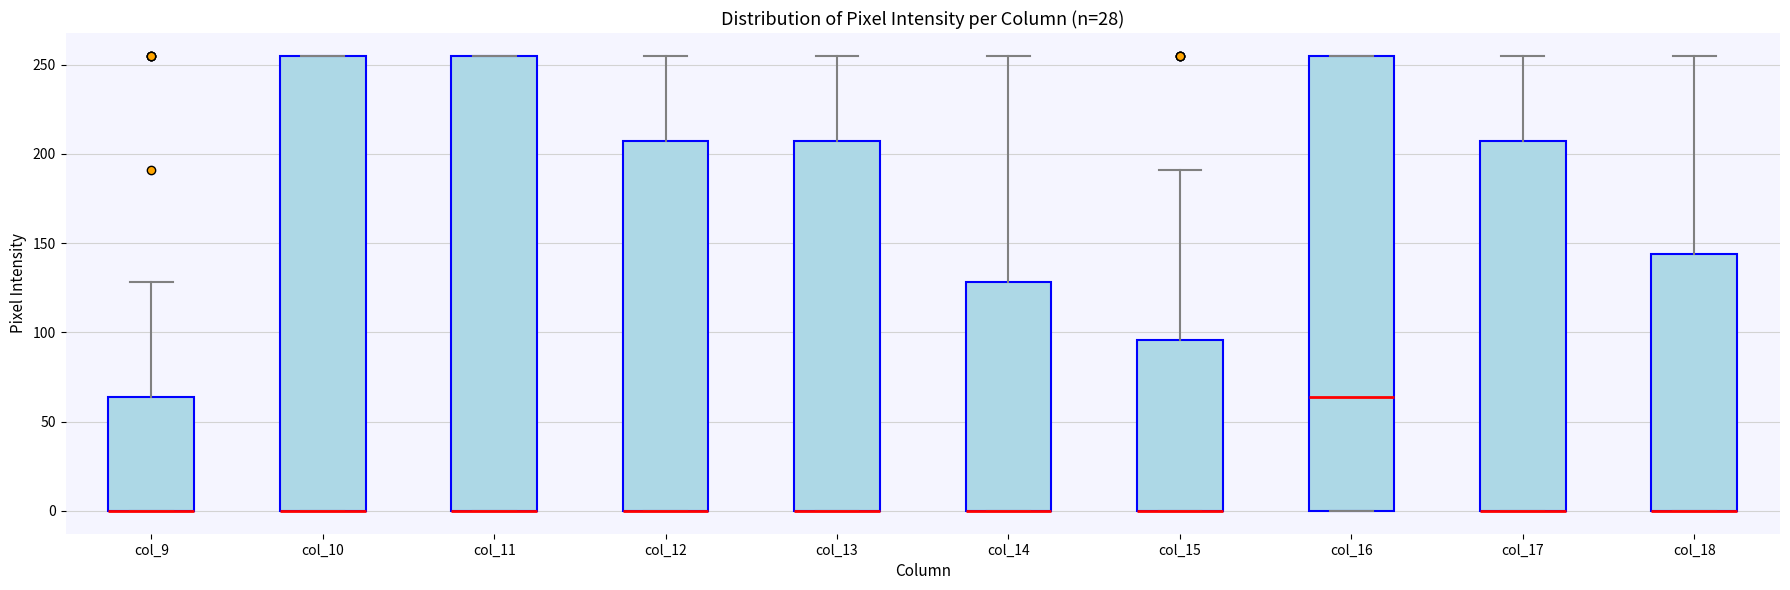

Reading left to right, read every box against the y-axis: the position of its median line, the range the box covers, and the ends of its whiskers. The values are not printed on the chart, so give them approximately, as read against the axis.

col_9: median 0 (drawn on the box's lower edge), box 0 to 65, whiskers 0 to 130
col_10: median 0 (drawn on the box's lower edge), box 0 to 255, whiskers 0 to 255
col_11: median 0 (drawn on the box's lower edge), box 0 to 255, whiskers 0 to 255
col_12: median 0 (drawn on the box's lower edge), box 0 to 205, whiskers 0 to 255
col_13: median 0 (drawn on the box's lower edge), box 0 to 205, whiskers 0 to 255
col_14: median 0 (drawn on the box's lower edge), box 0 to 130, whiskers 0 to 255
col_15: median 0 (drawn on the box's lower edge), box 0 to 95, whiskers 0 to 190
col_16: median 65, box 0 to 255, whiskers 0 to 255
col_17: median 0 (drawn on the box's lower edge), box 0 to 205, whiskers 0 to 255
col_18: median 0 (drawn on the box's lower edge), box 0 to 145, whiskers 0 to 255